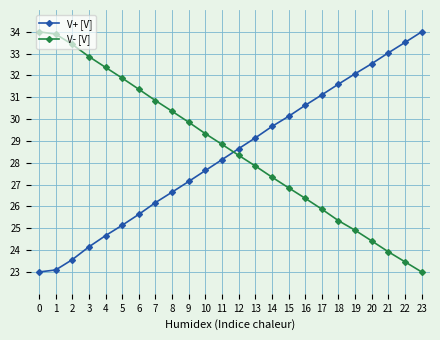

What is the value of the V- [V] point at the 2nd from the left?

33.9